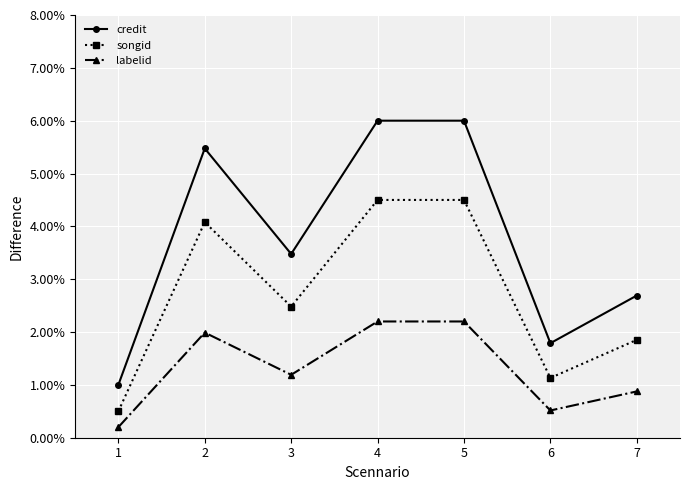

Read the credit value at 4.

0.1